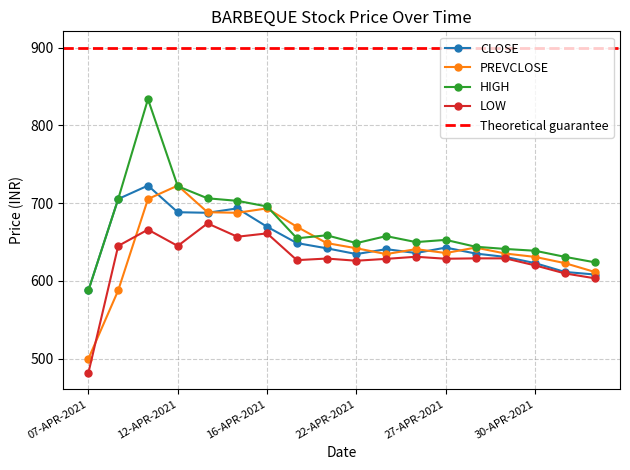

Is the value of HIGH at 09-APR-2021 greater than the value of CLOSE at 19-APR-2021?

Yes